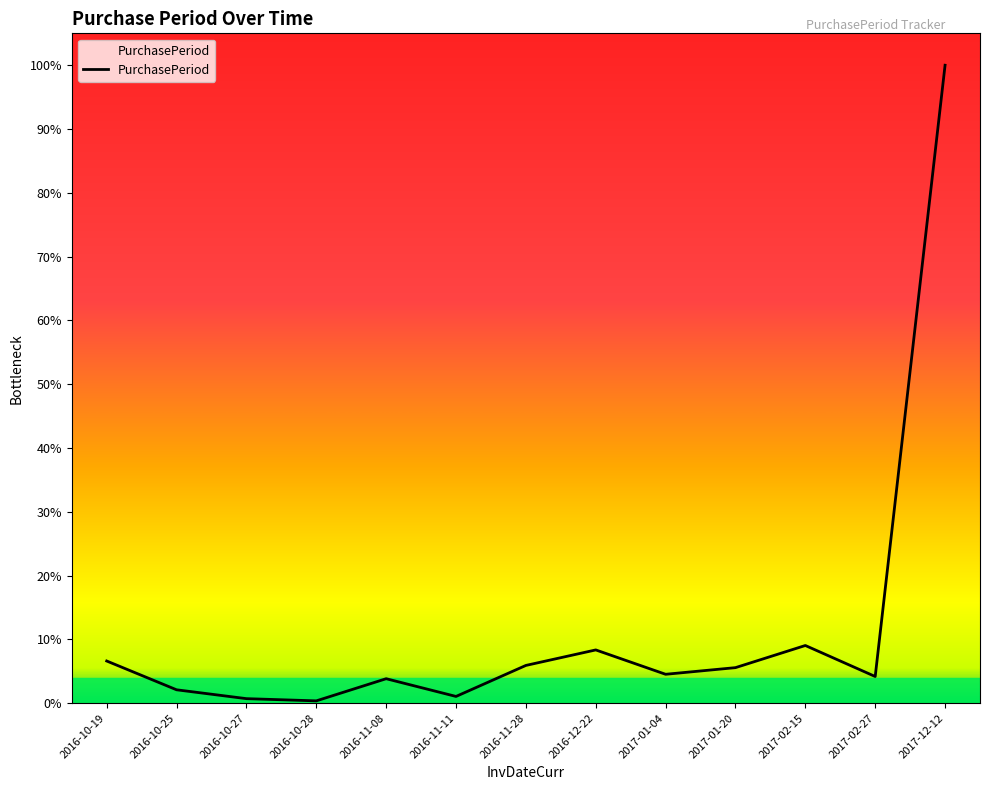

Which has a higher value, 2016-10-27 or 2016-11-08?

2016-11-08